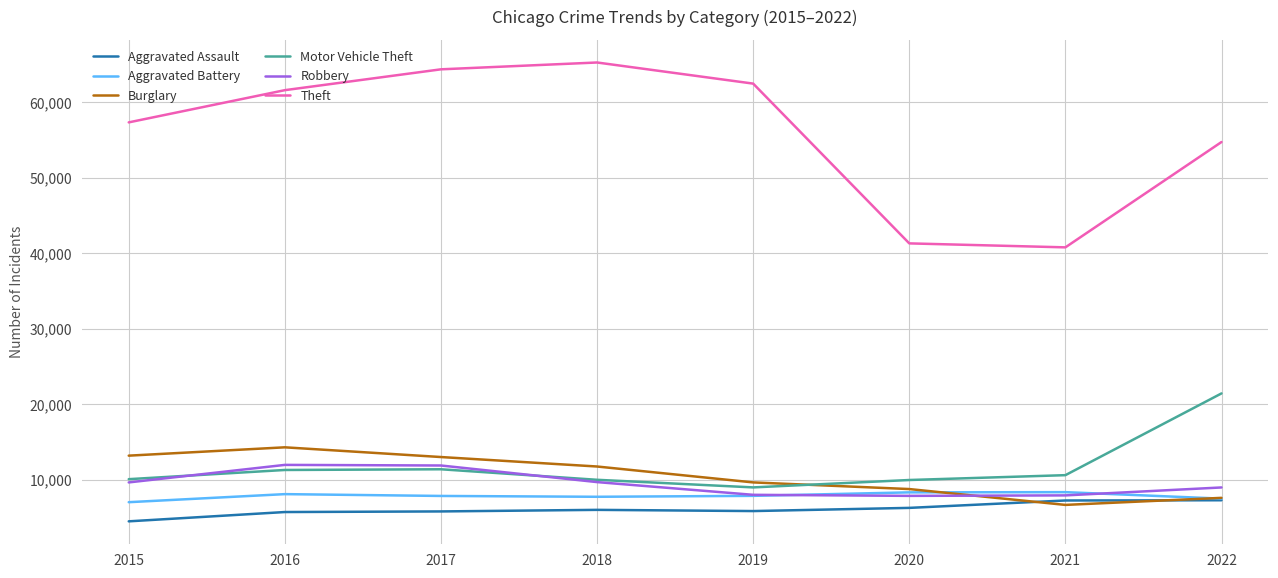

The value of Motor Vehicle Theft at 2021 is 6332. True or false?

False